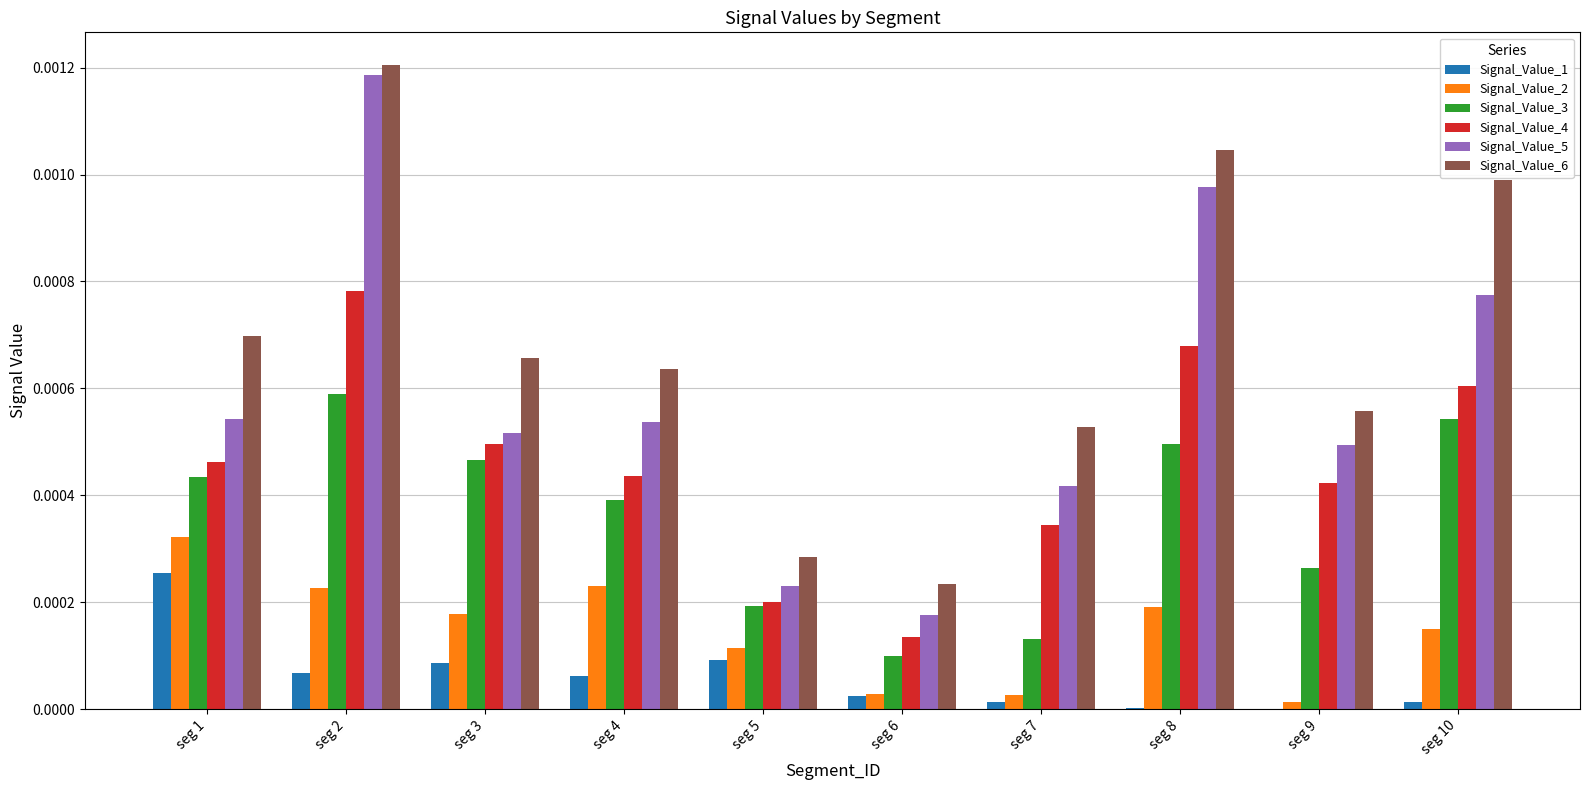

Which series has the largest total across all categories?

Signal_Value_6